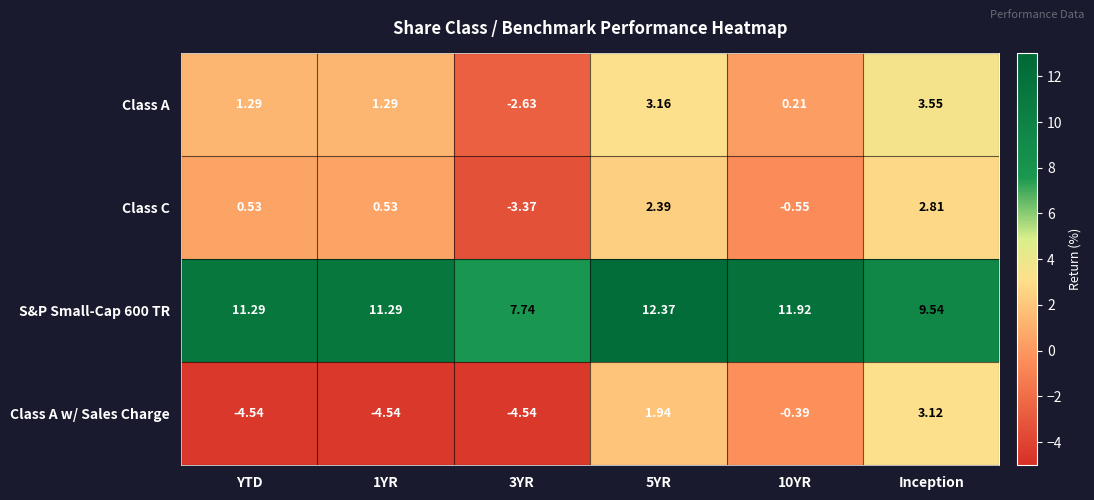

At which category is the sum across all series the highest?

5YR